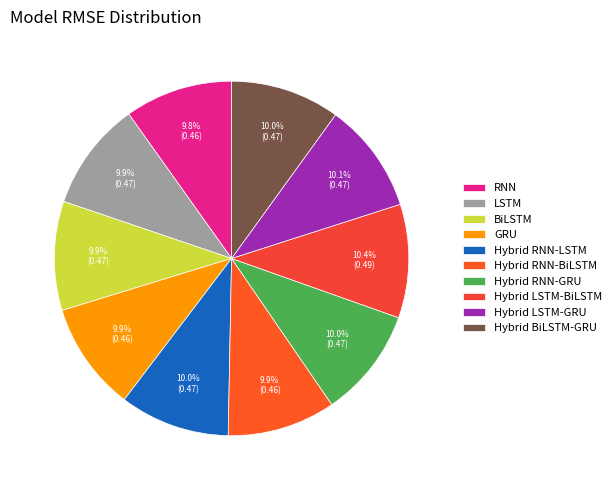

What portion of the pie excludes Hybrid RNN-BiLSTM?

90.1%